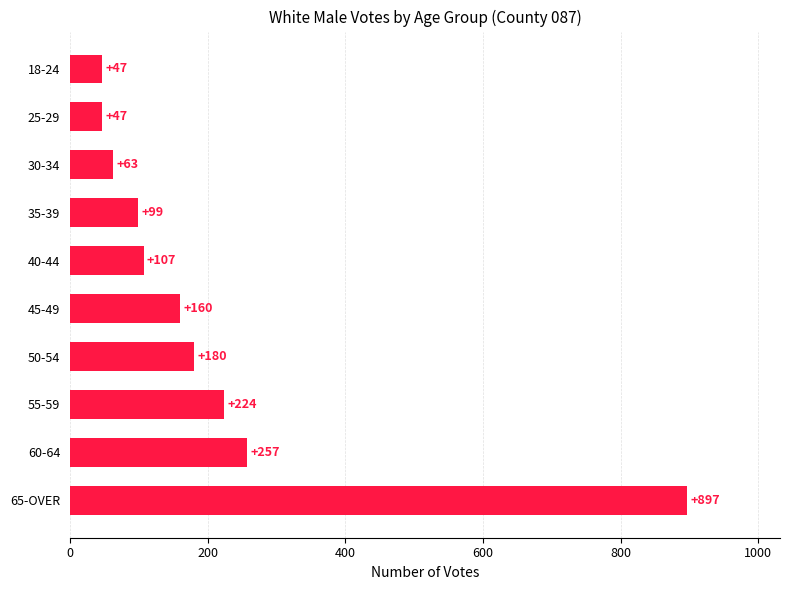

How many series are shown in this chart?

1